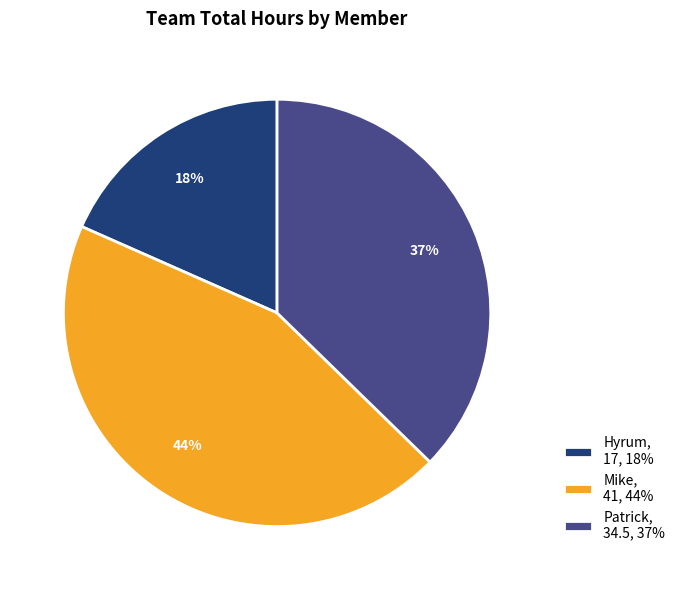

Which category has the smallest portion of the pie?

Hyrum, 17, 18%